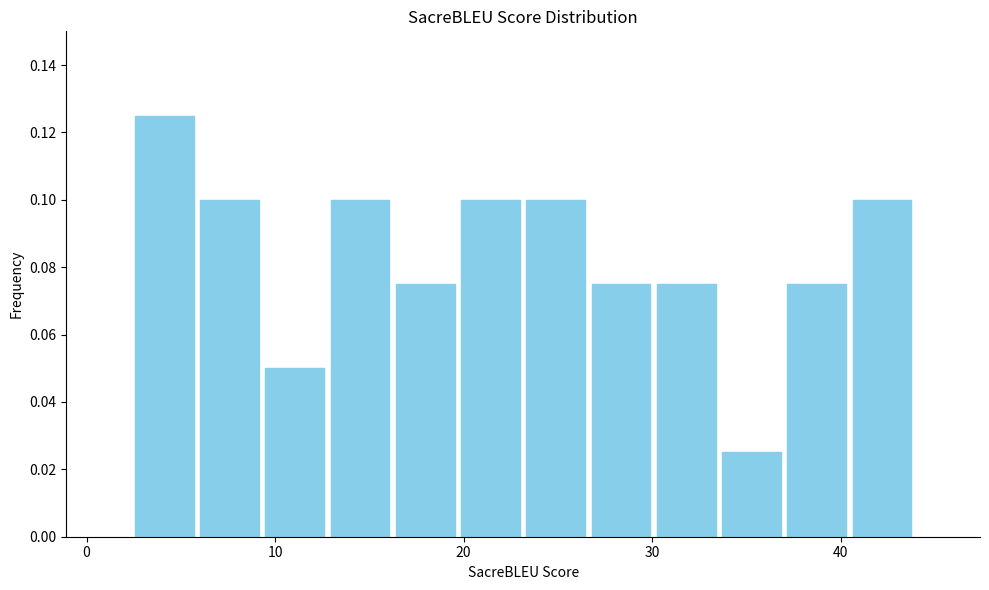

Around what value on the x-axis is the tallest bar? Give the approximate position of its centre, as read against the axis.

4